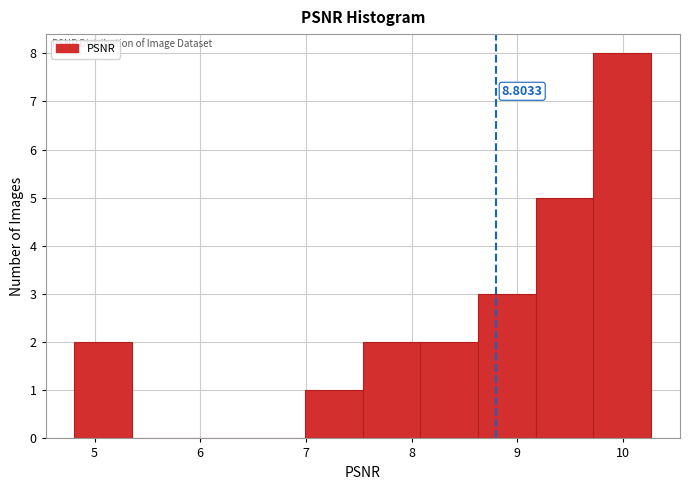

Which range on the x-axis has the tallest bar?

9.7 to 10.3